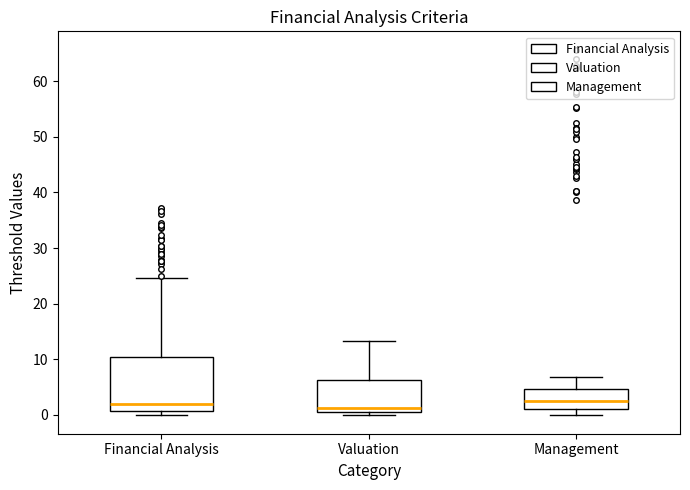

Where does the upper whisker of the box for Management end on the y-axis? The values are not printed on the chart, so give them approximately, as read against the axis.

7